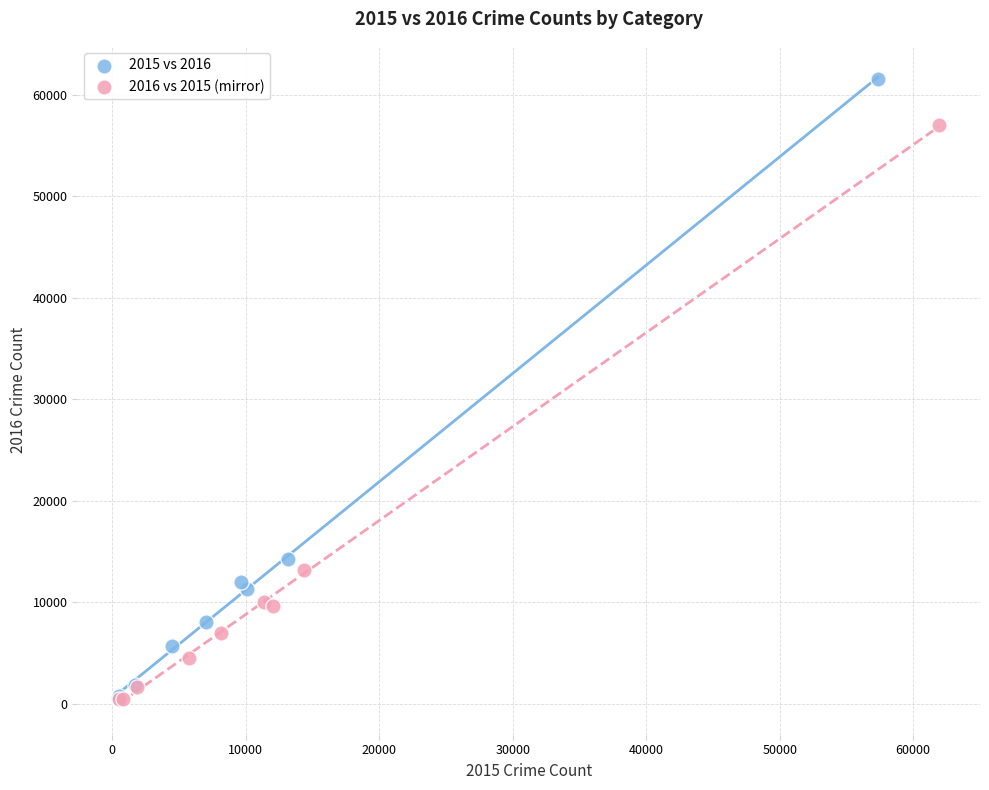

Which series has the widest spread of Y values?

2015 vs 2016